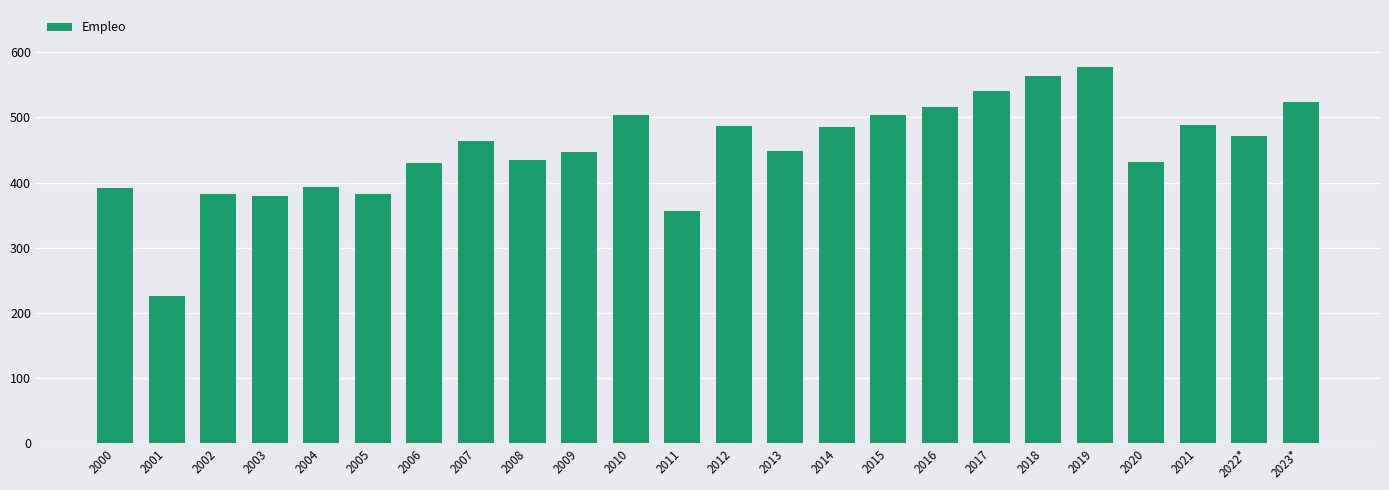

What is the change in value from 2001 to 2016?

+290